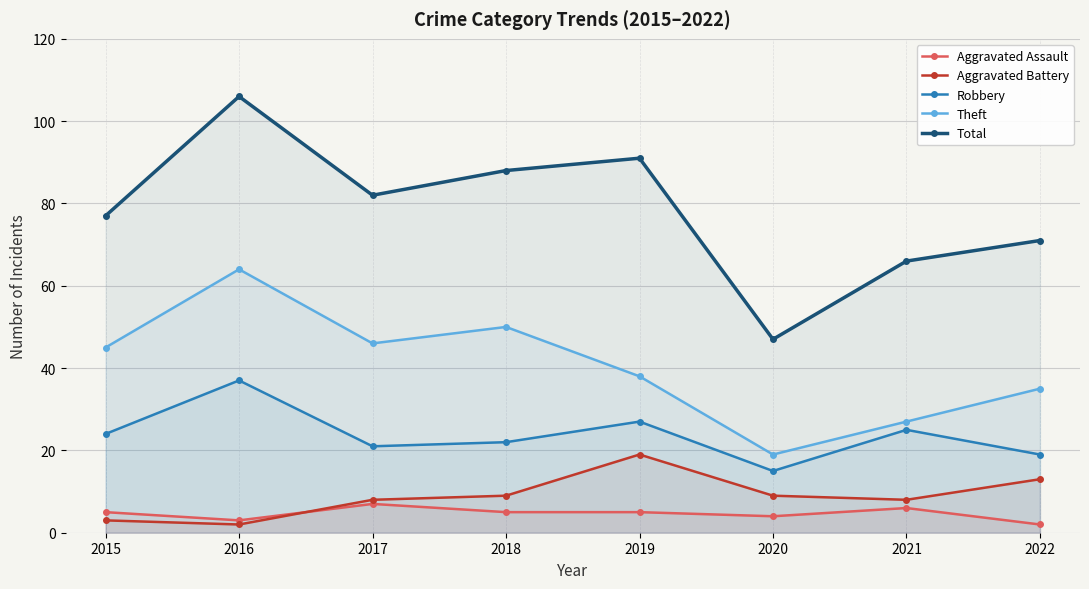

What is the difference between the maximum and second lowest values in the Aggravated Assault series?

4